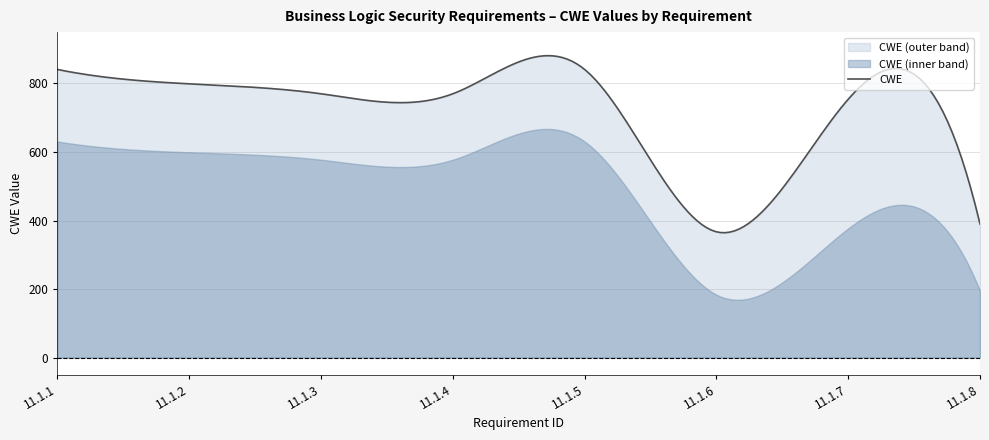

What is the value of the 8th point from the left?

390